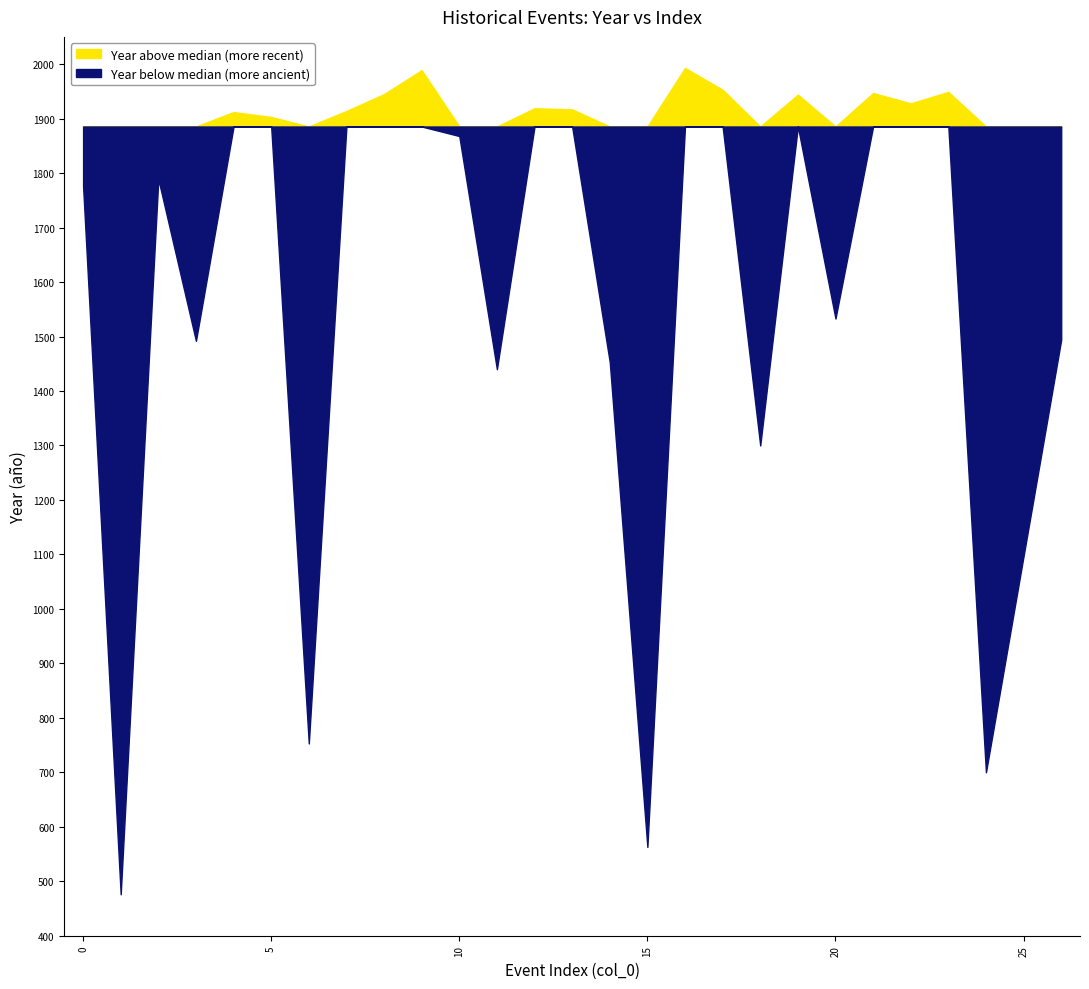

True or false: col_0 has more than 2 points higher than both neighbors.

True